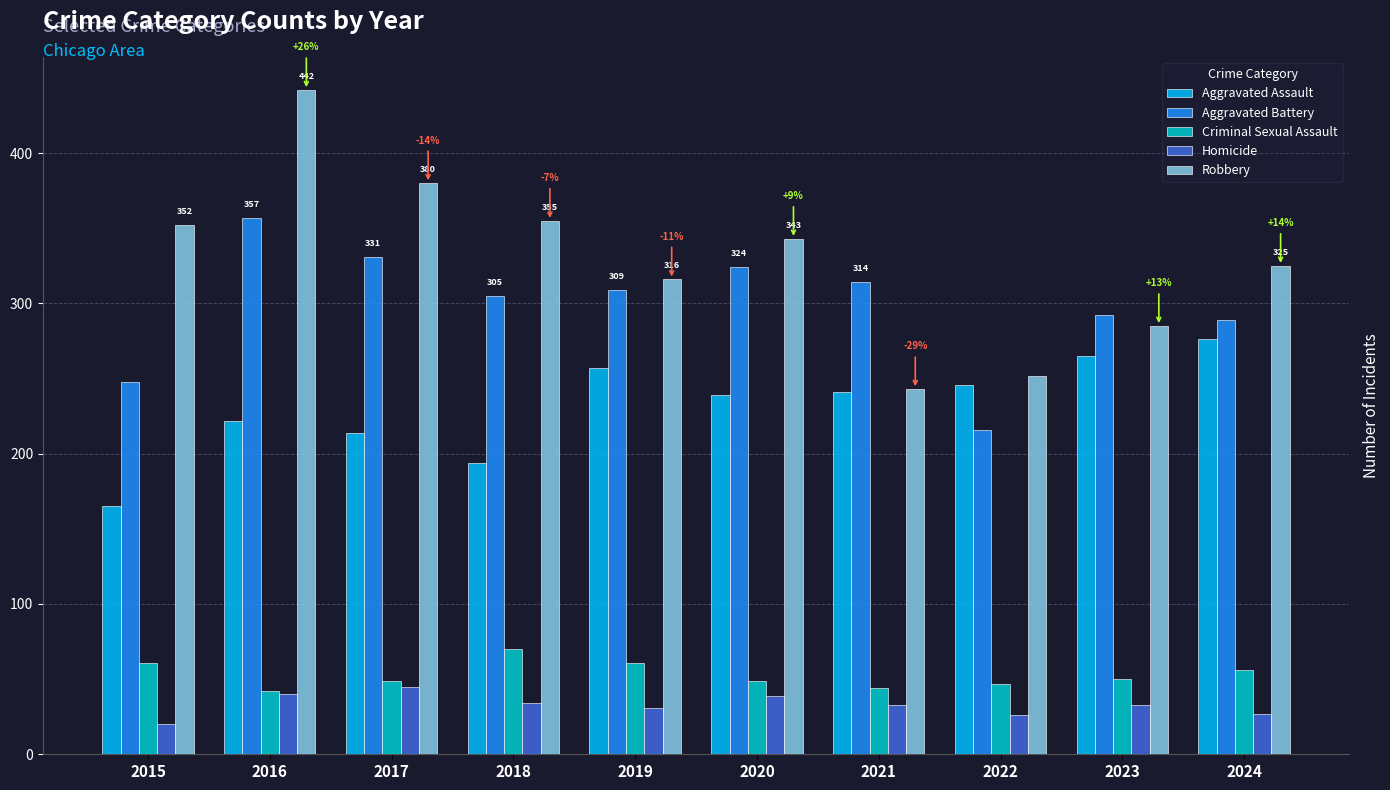

Between 2016 and 2023, which series saw the biggest shift?

Robbery